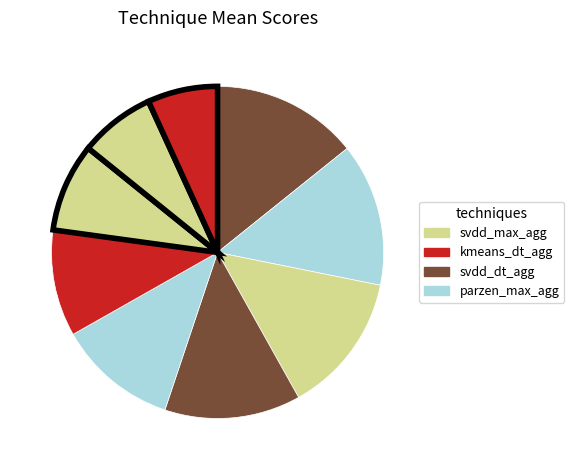

How many segments does this pie chart have?

9